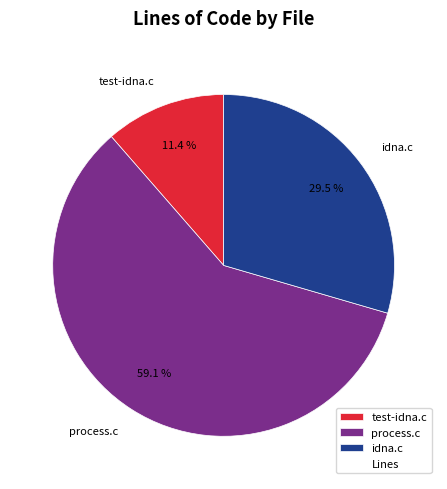

What percentage is NOT represented by test-idna.c?

88.6%